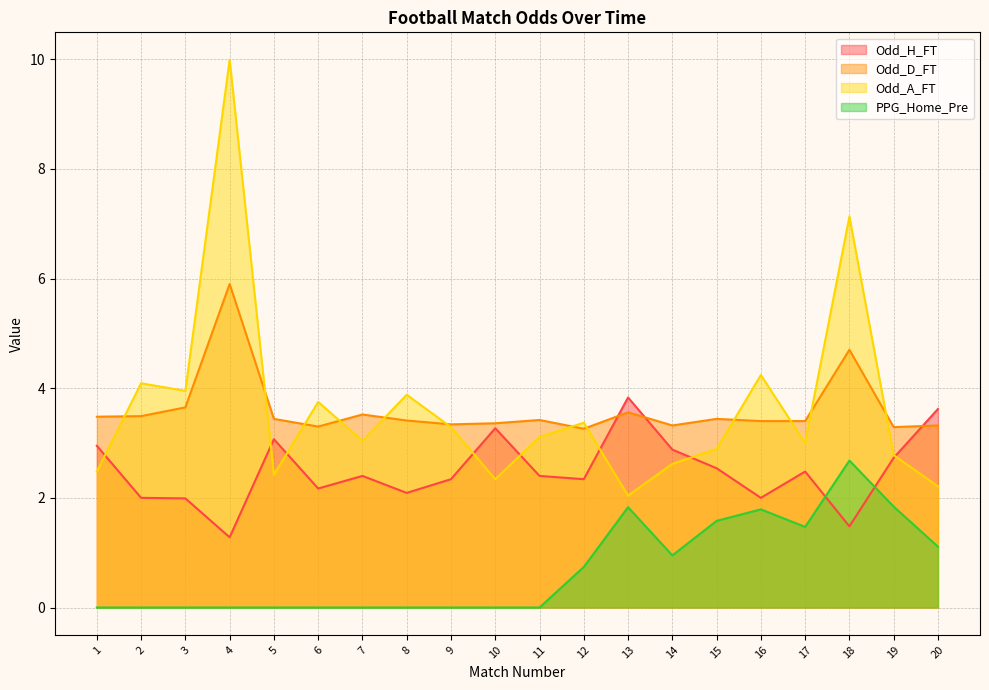

True or false: Odd_D_FT has more than 0 points higher than both neighbors.

True